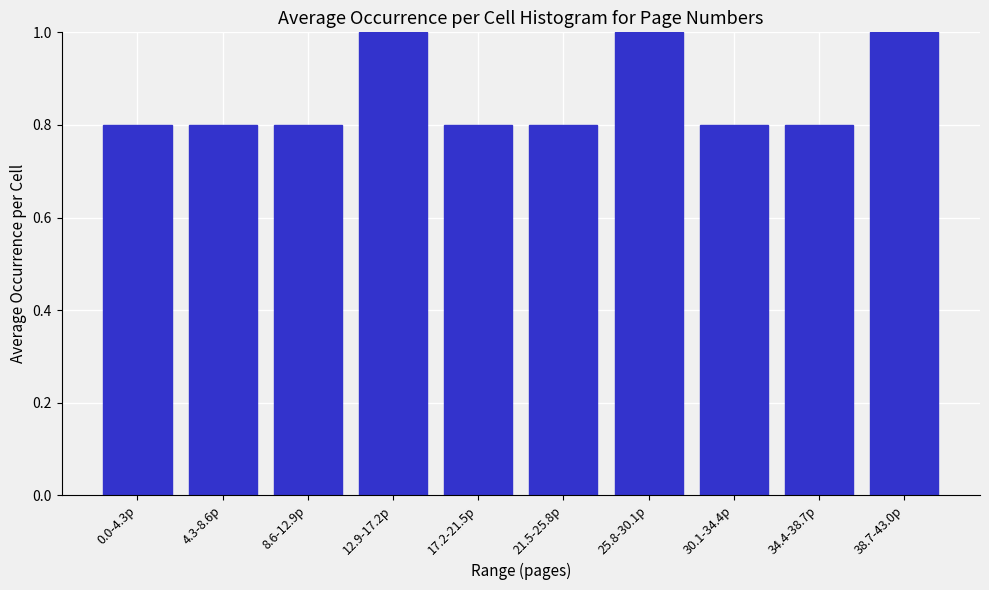

Reading left to right, extract all data points from this chart.

0.0-4.3p=0.8	4.3-8.6p=0.8	8.6-12.9p=0.8	12.9-17.2p=1.0	17.2-21.5p=0.8	21.5-25.8p=0.8	25.8-30.1p=1.0	30.1-34.4p=0.8	34.4-38.7p=0.8	38.7-43.0p=1.0